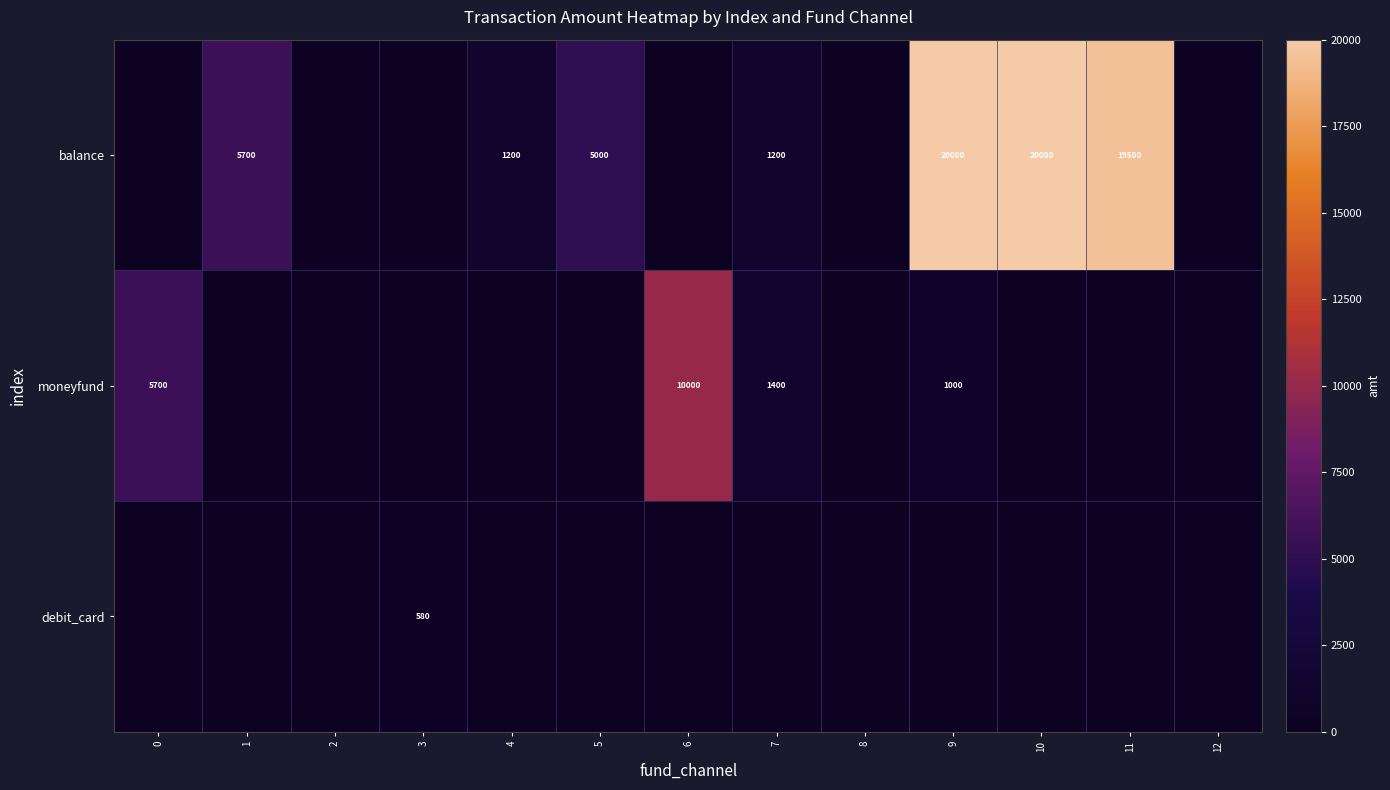

The balance series shows 1678 at 7. True or false?

False